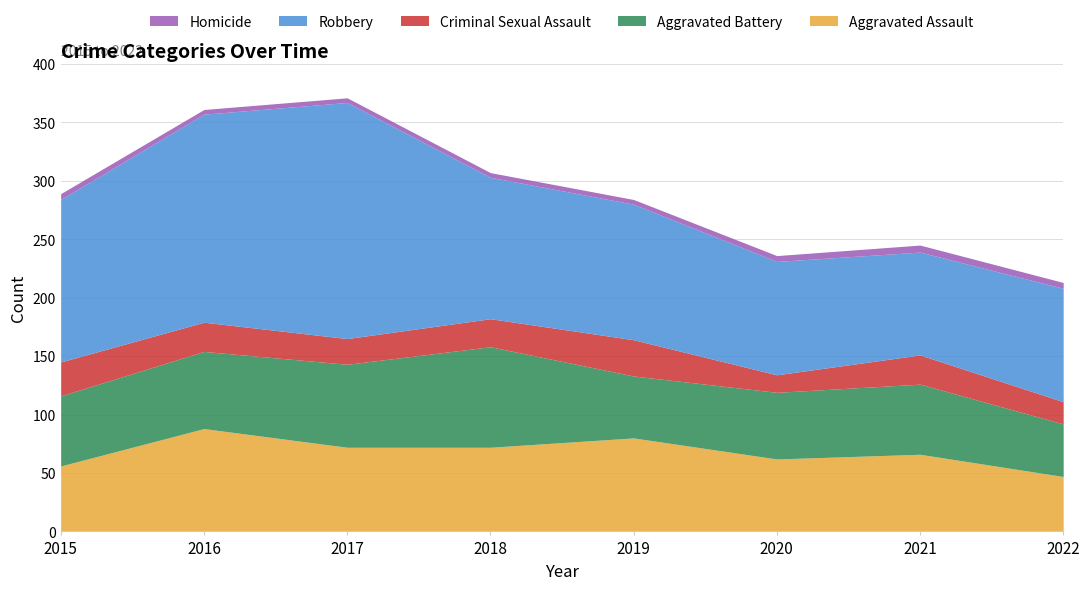

Reading left to right, list all the values displayed in this chart.

Aggravated Assault: 2015=56	2016=88	2017=72	2018=72	2019=80	2020=62	2021=66	2022=47
Aggravated Battery: 2015=60	2016=66	2017=71	2018=86	2019=53	2020=57	2021=60	2022=45
Criminal Sexual Assault: 2015=29	2016=25	2017=22	2018=24	2019=31	2020=15	2021=25	2022=19
Robbery: 2015=139	2016=178	2017=202	2018=121	2019=116	2020=97	2021=88	2022=97
Homicide: 2015=5	2016=4	2017=4	2018=4	2019=4	2020=5	2021=6	2022=5